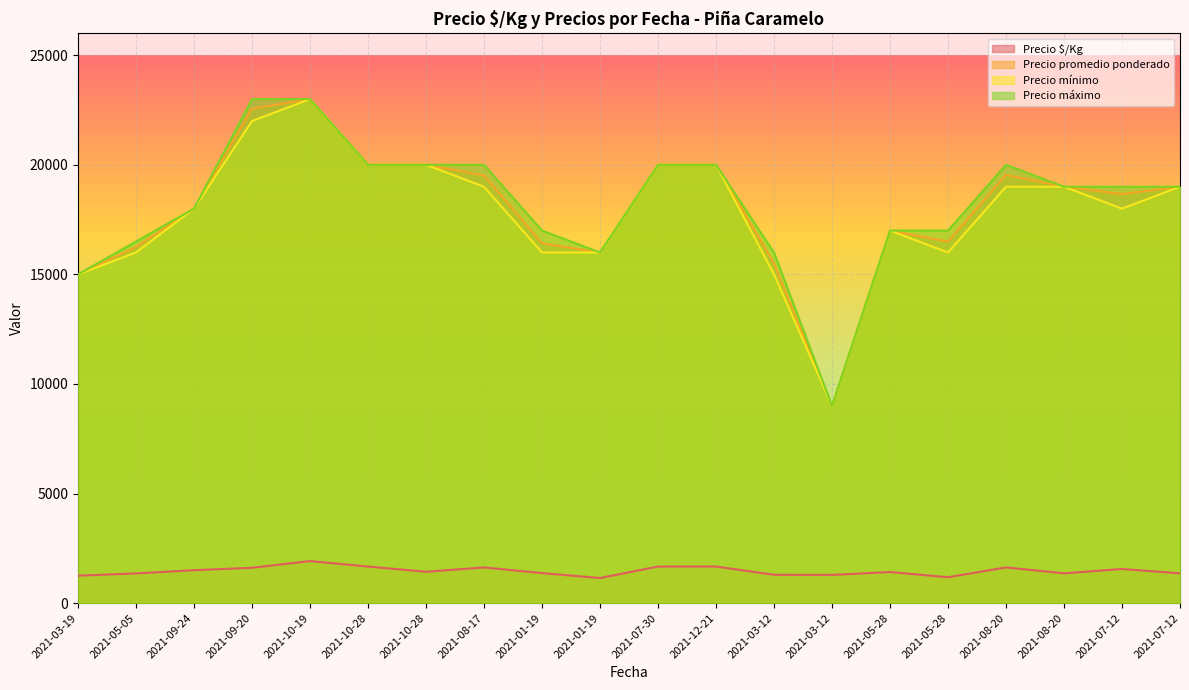

At which label is Precio mínimo closest to 16000?

2021-05-05